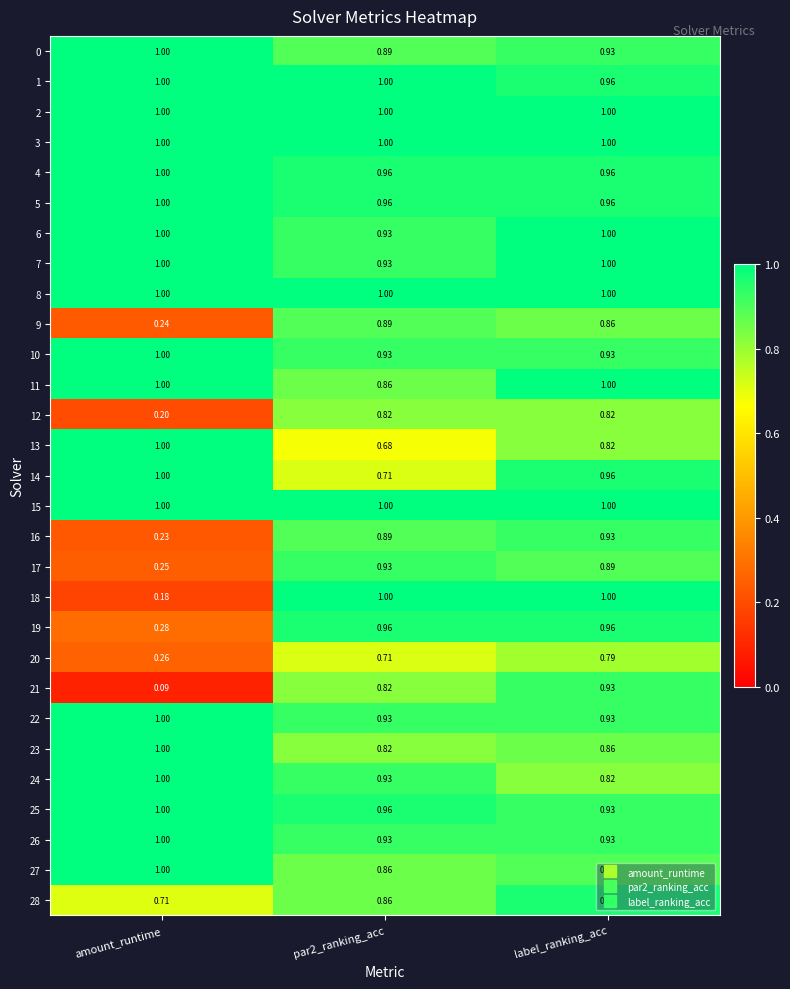

Is the value of 3 at par2_ranking_acc greater than the value of 12 at label_ranking_acc?

Yes